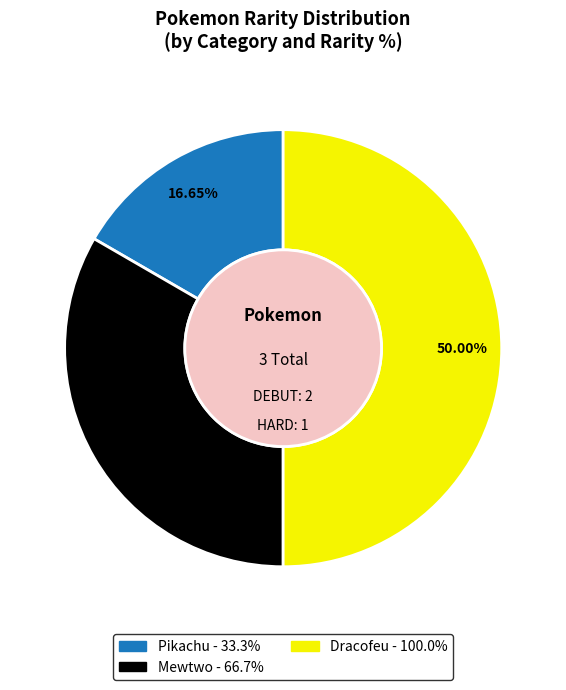

Is the sum of Dracofeu and Pikachu greater than half?

Yes